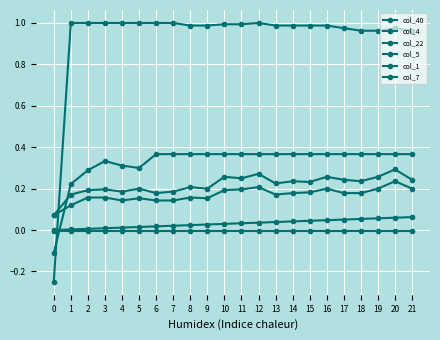

How many values in col_7 are above zero?

21